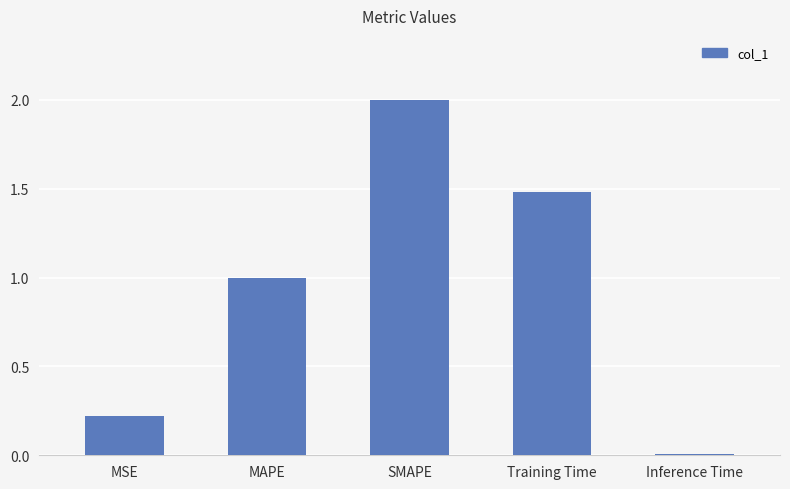

Where does the data first go above 1?

MAPE